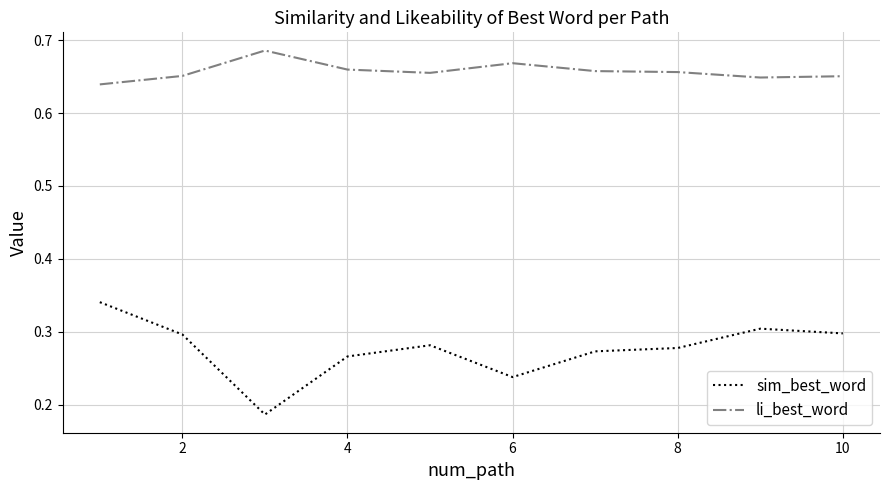

Which series has the largest total across all categories?

li_best_word